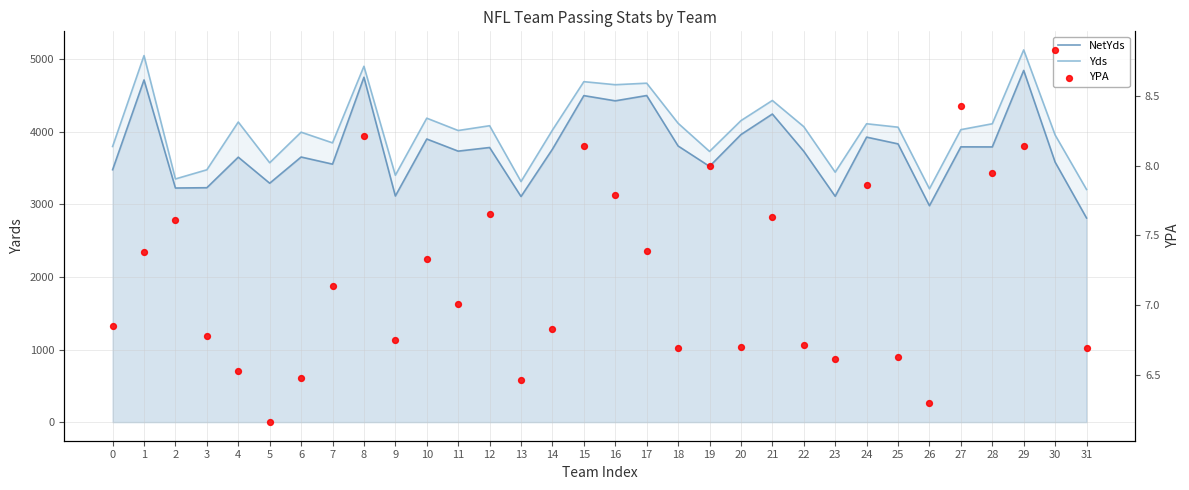

What are all the series names shown in the legend?

NetYds, Yds, YPA